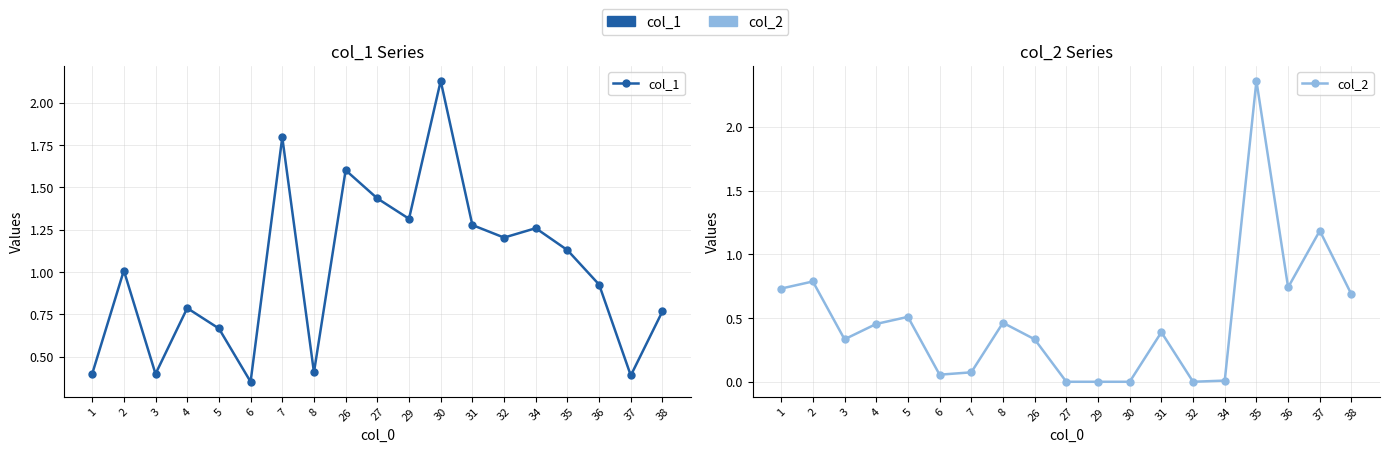

At 38, list the series in order from largest to smallest.

col_1, col_2